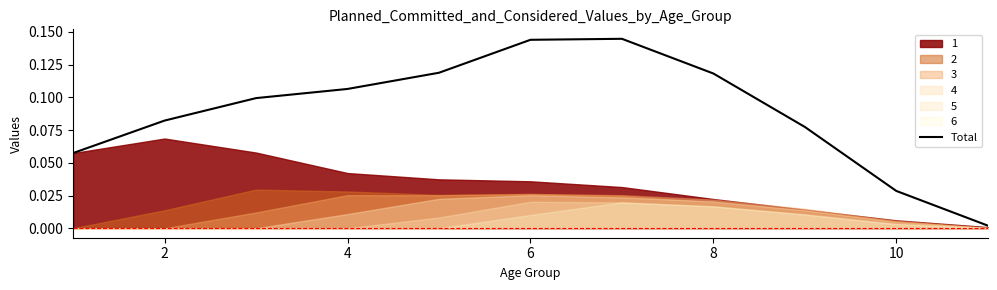

The value at 8 is 0.1. True or false?

True